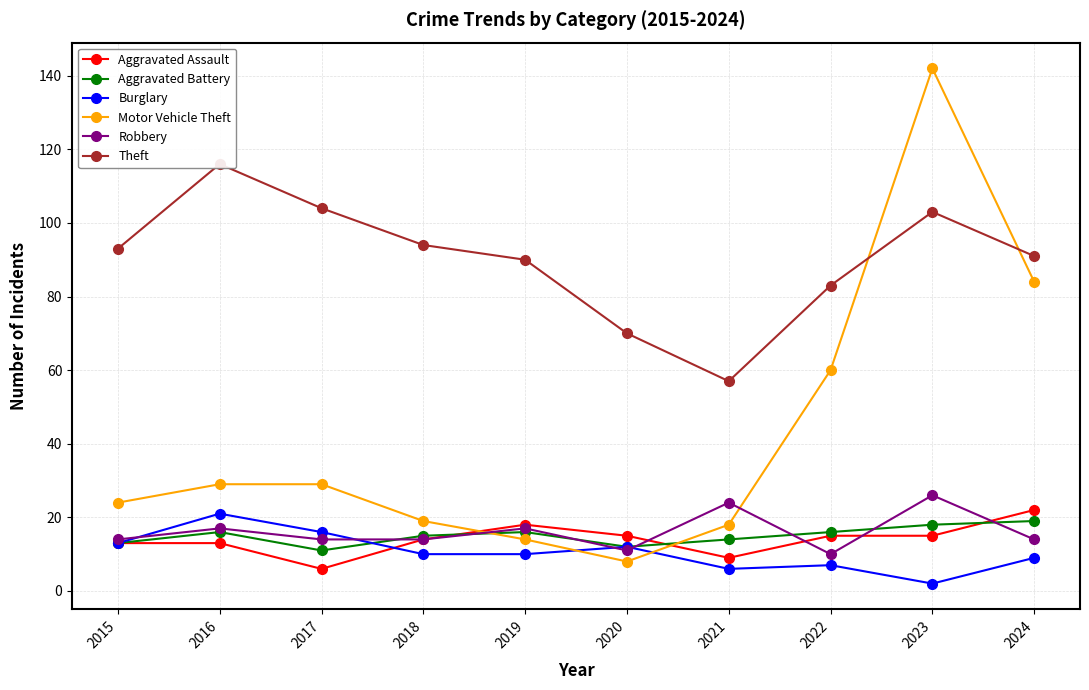

True or false: Burglary and Robbery intersect in this chart.

True